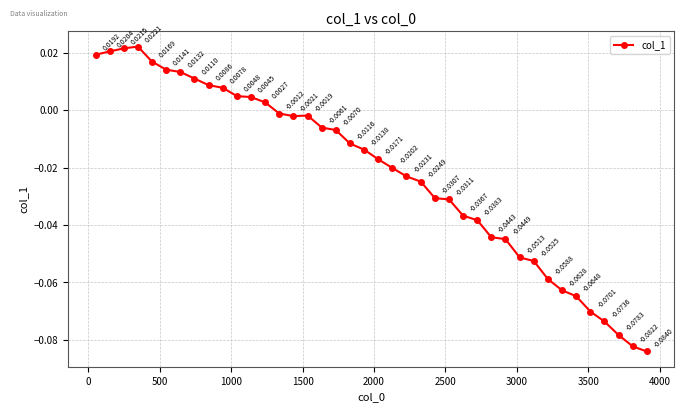

How many negative values are there?

27